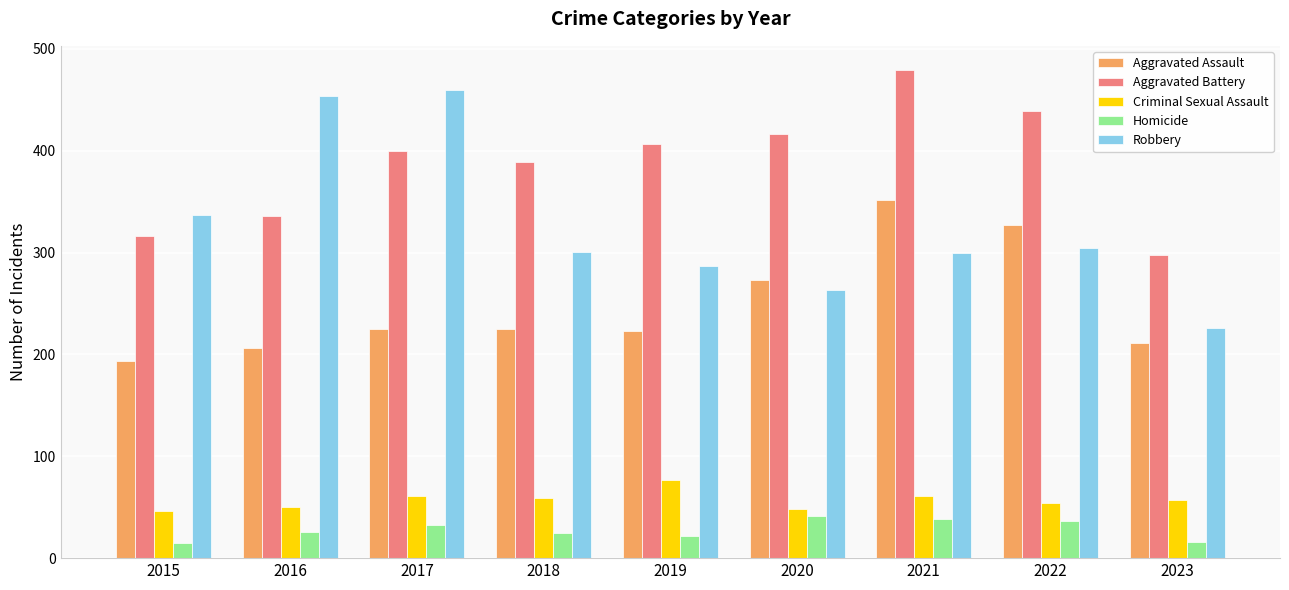

What is the approximate value of Aggravated Assault at 2015, to the nearest 10?

190